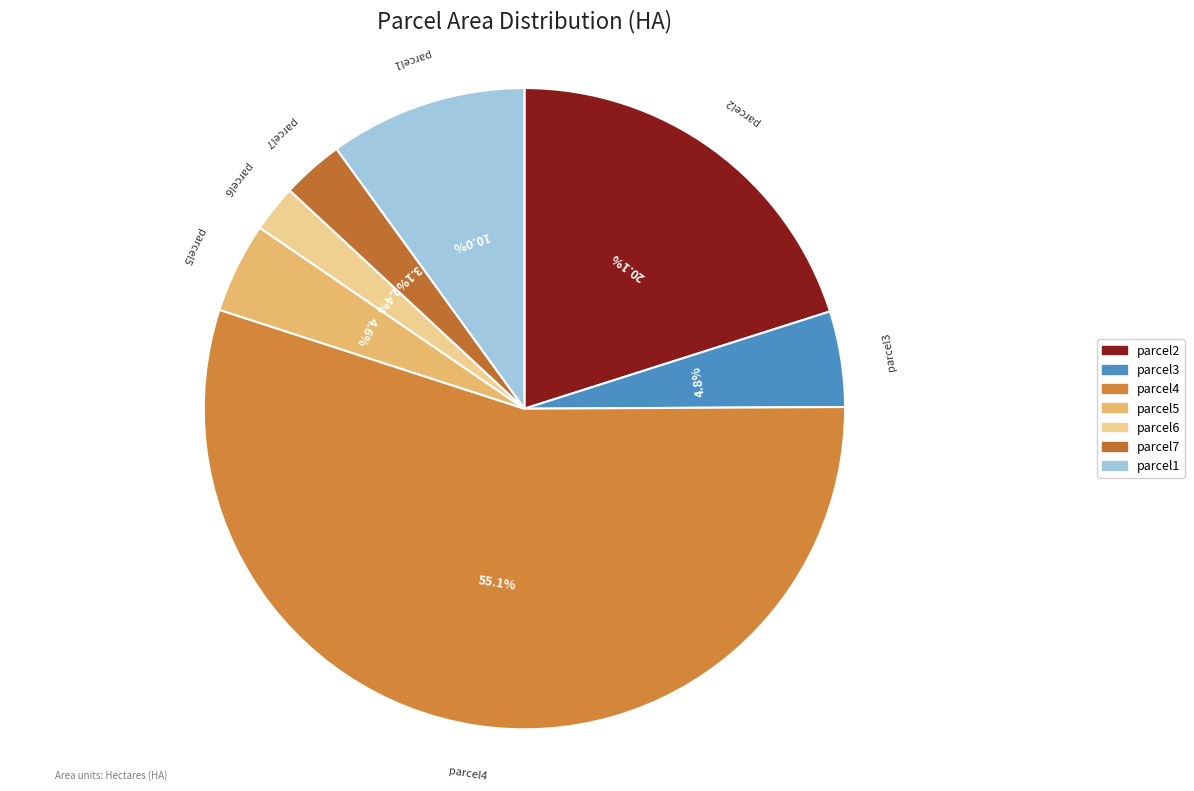

Is parcel4 the majority of the pie?

Yes